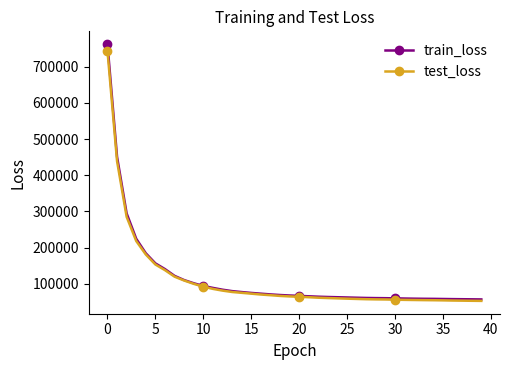

What is the difference between the maximum and minimum values in the train_loss series?

705406.0